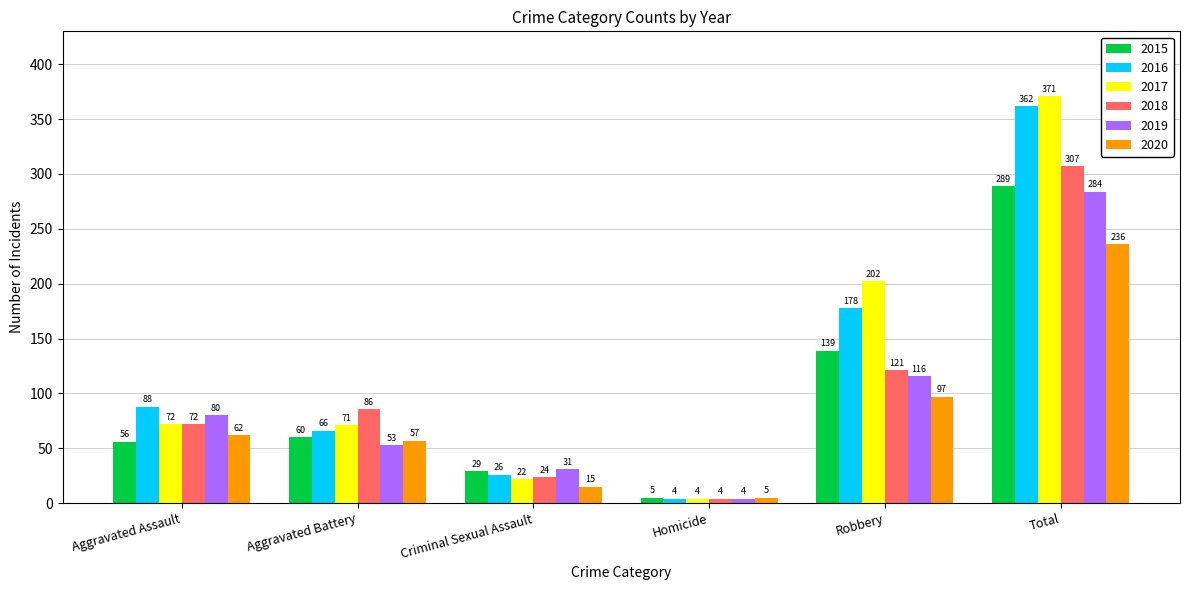

What is the sum of the 2019 values at Aggravated Battery and Robbery?

169